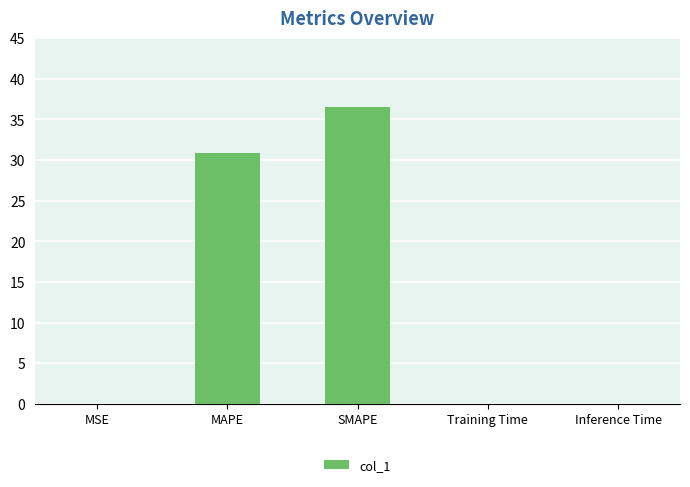

What value does the data have at SMAPE?

36.5